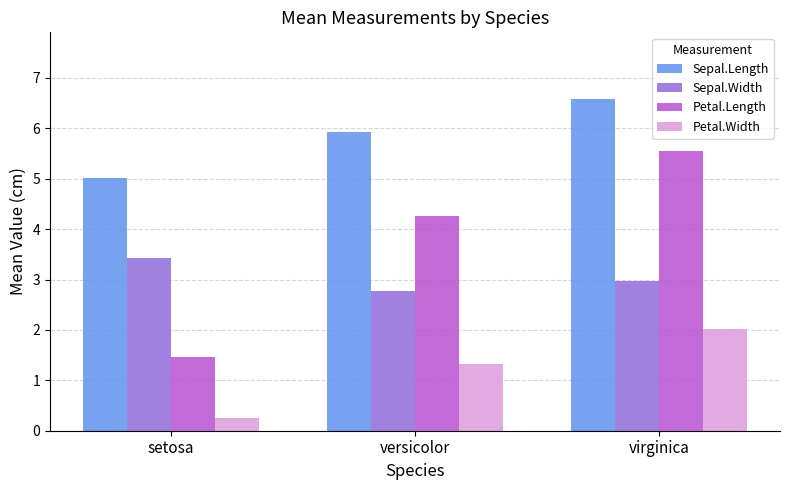

What is the label of the 2nd bar from the left?

versicolor